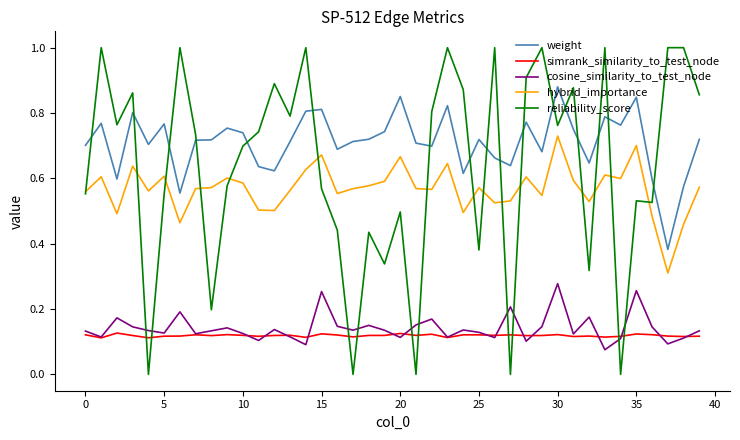

How many series are shown in this chart?

5